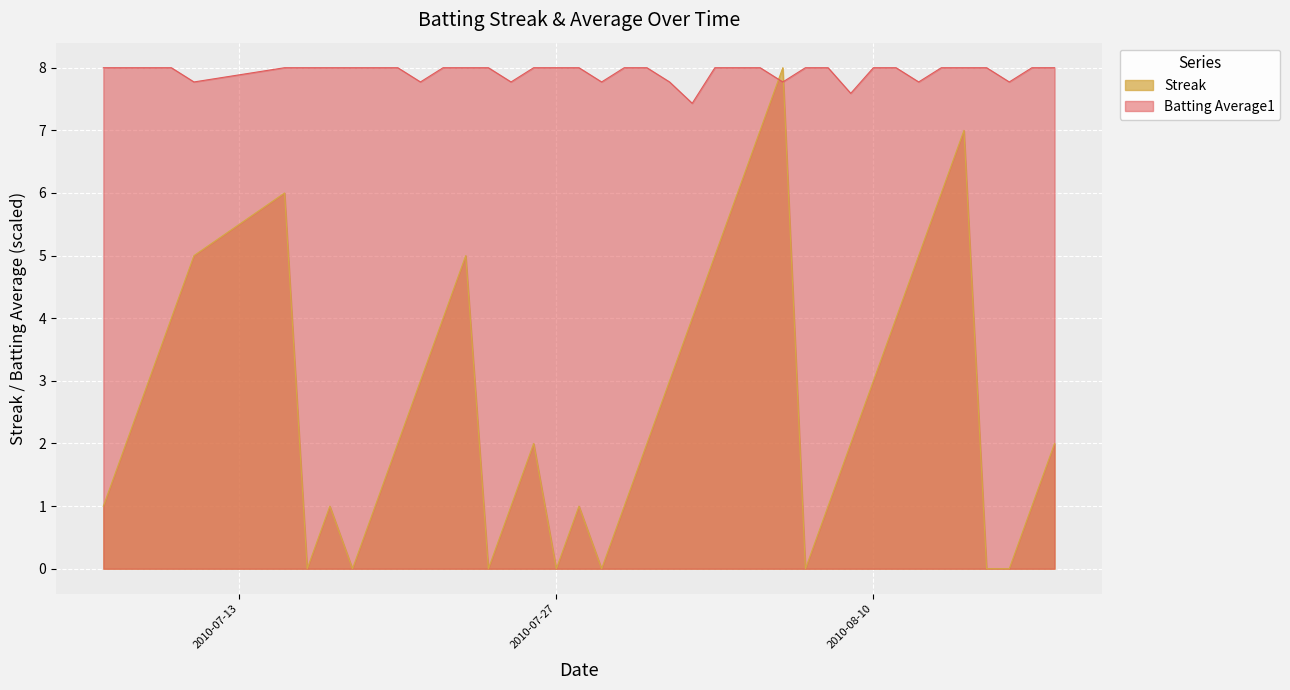

What is the lowest value of the Batting Average1 series?

7.4